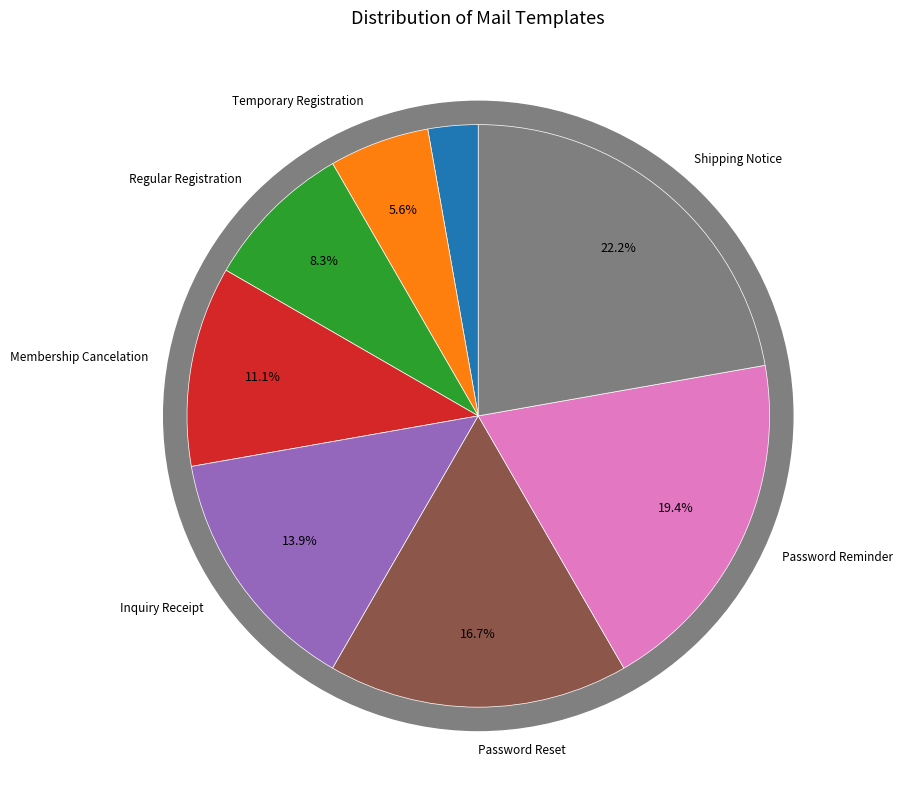

True or false: Password Reset accounts for 4% of the total.

False